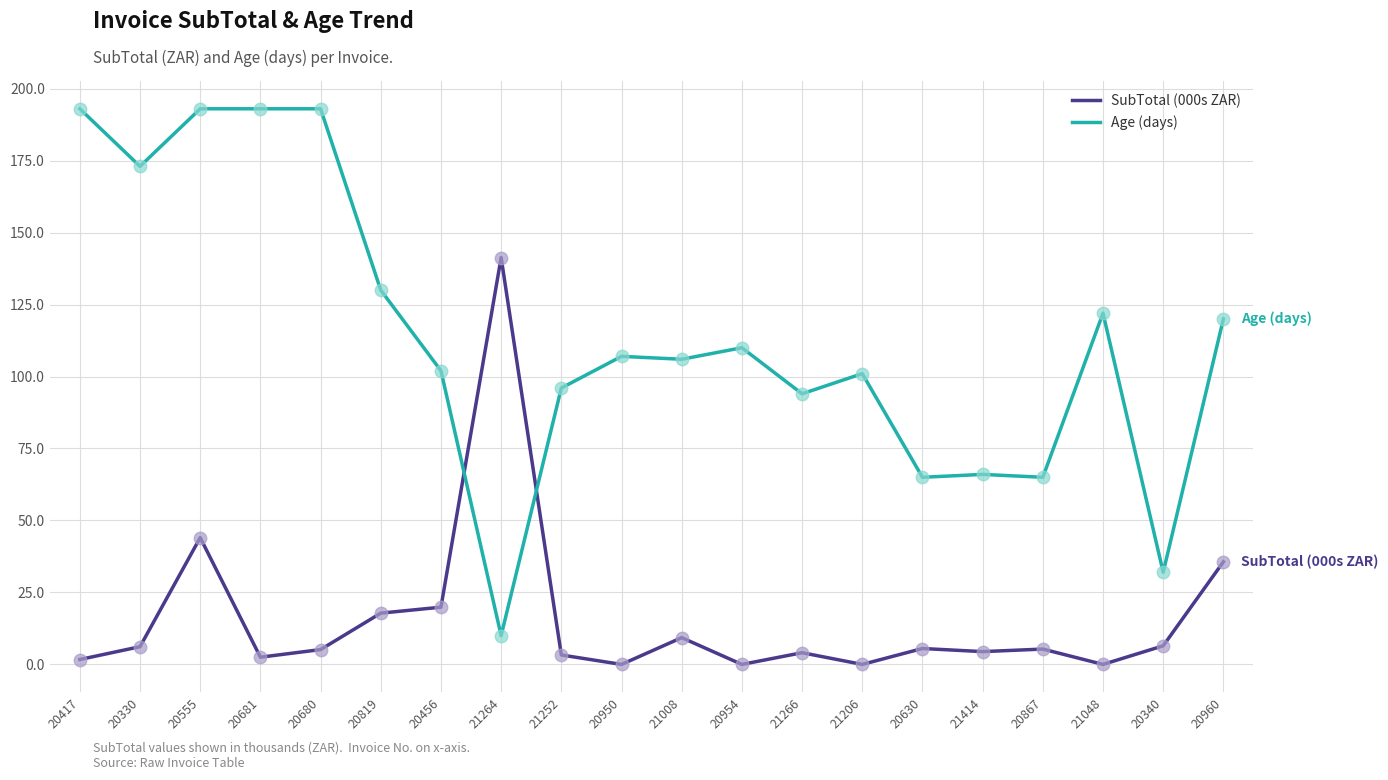

At how many categories does at least one series exceed 54?

19